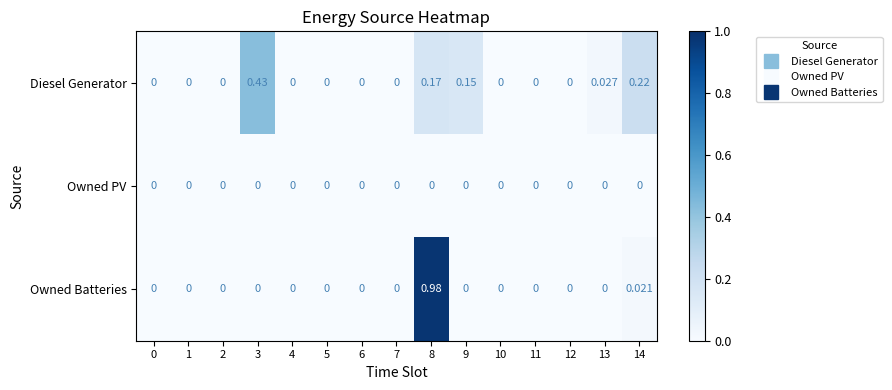

Which series has the widest spread of values?

Owned Batteries